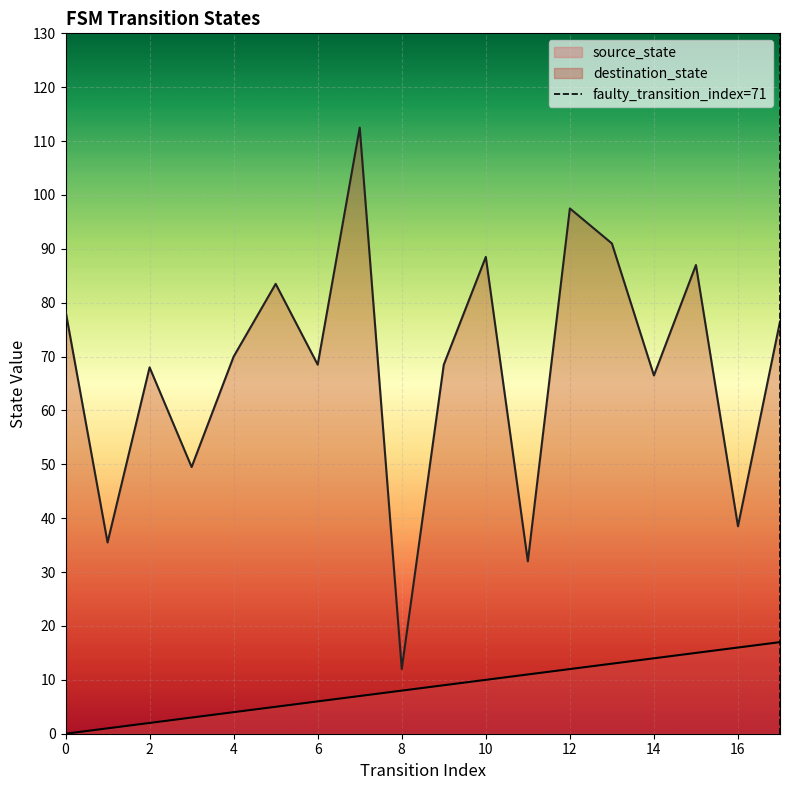

What is the maximum value for source_state?

17.0